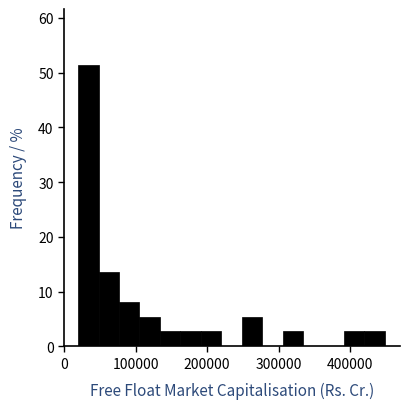

Around what value on the x-axis is the tallest bar? Give the approximate position of its centre, as read against the axis.

30000